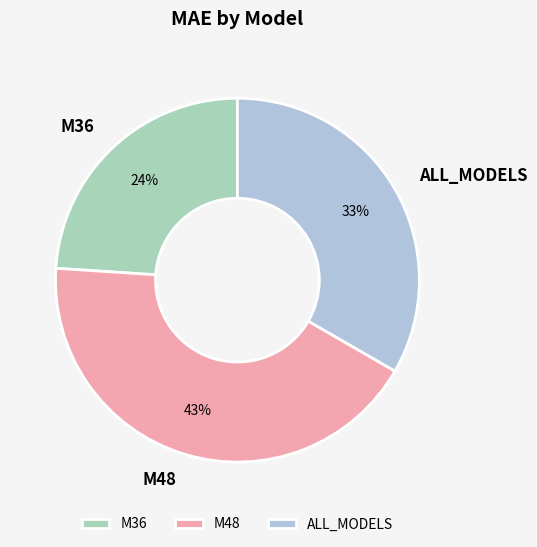

Combined, do M36 and M48 account for over 50%?

Yes